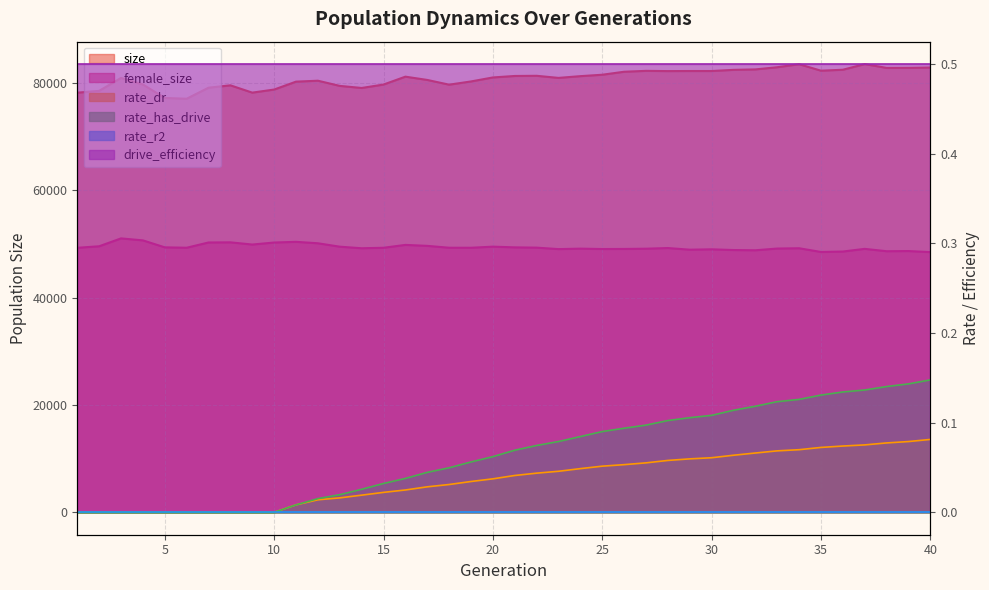

What is the total value across all series at 16?

130978.1